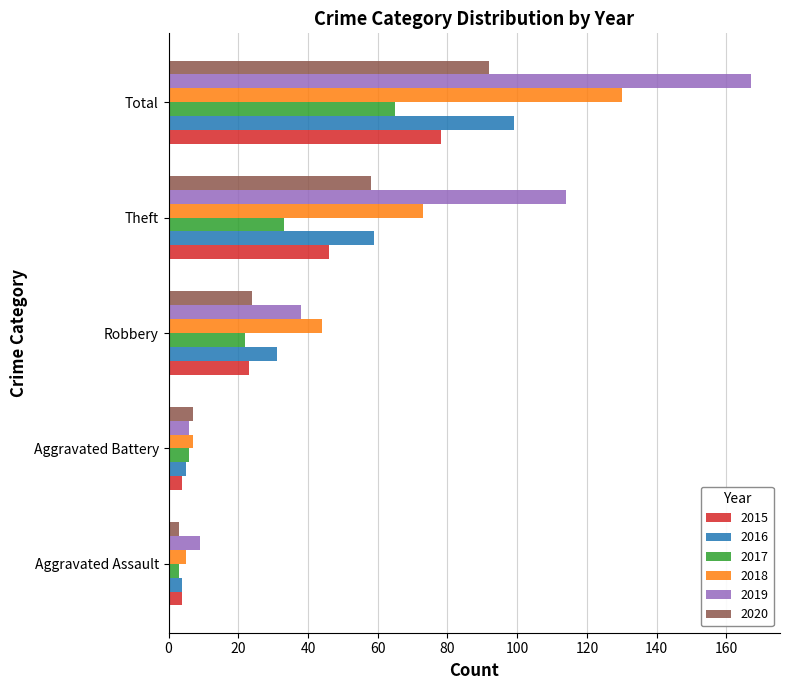

Which series has the largest range (max minus min)?

2019